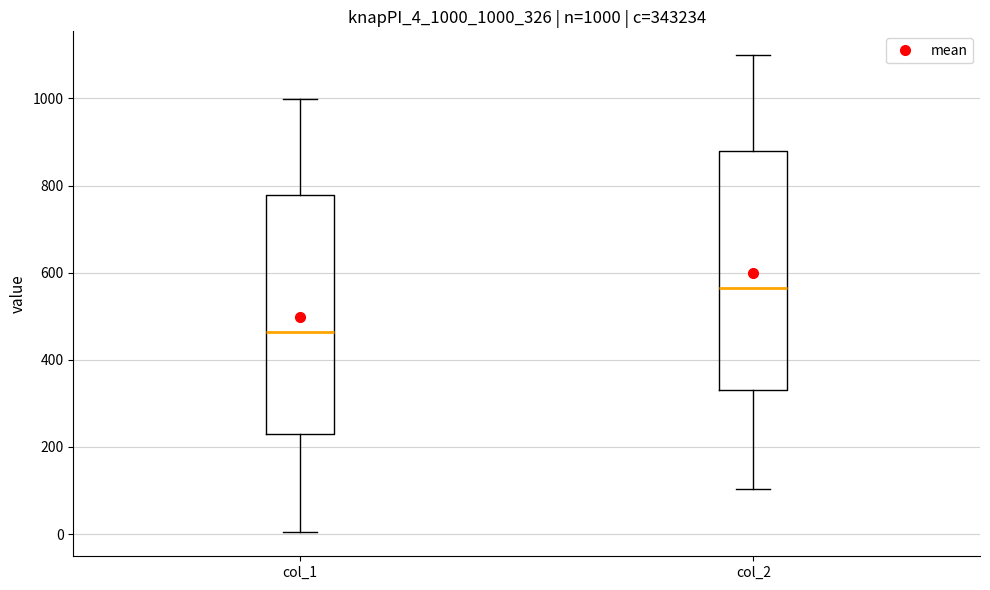

Which box's median line is the lowest?

col_1